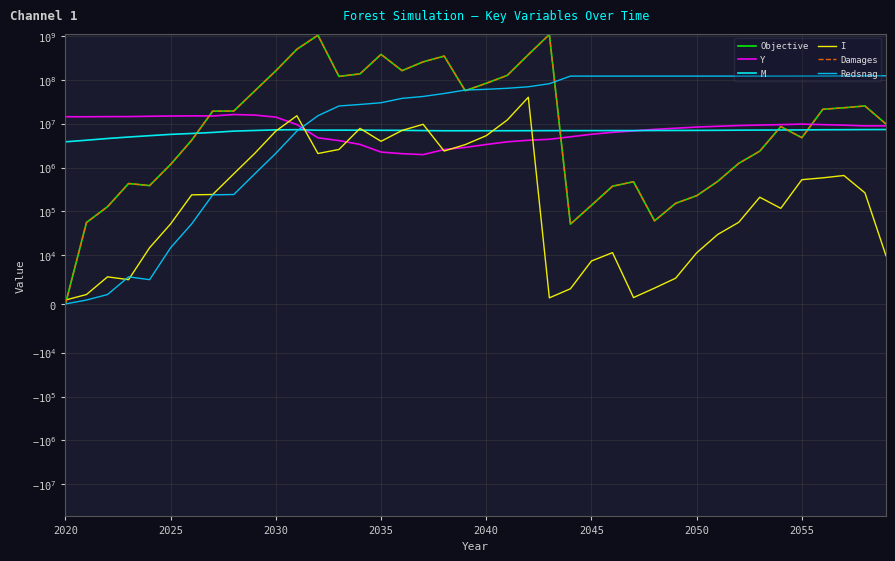

The Damages series shows 161759292.6 at 2030. True or false?

True